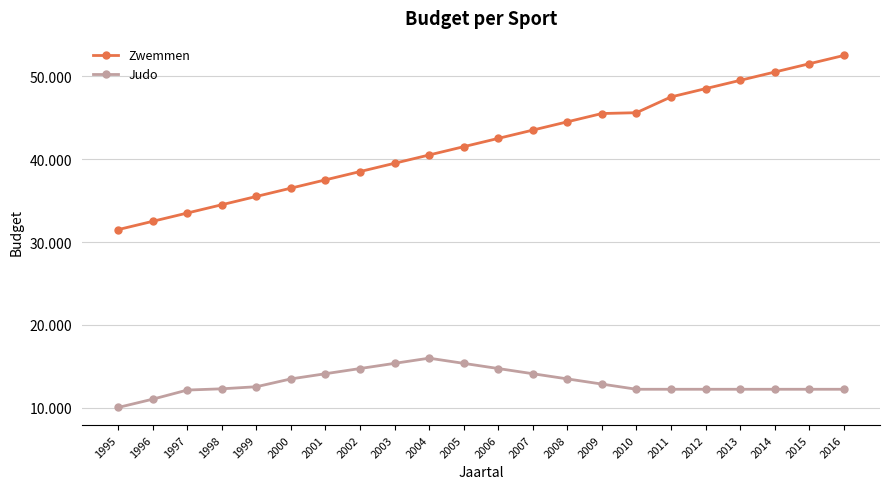

Does the chart have visible grid lines?

Yes